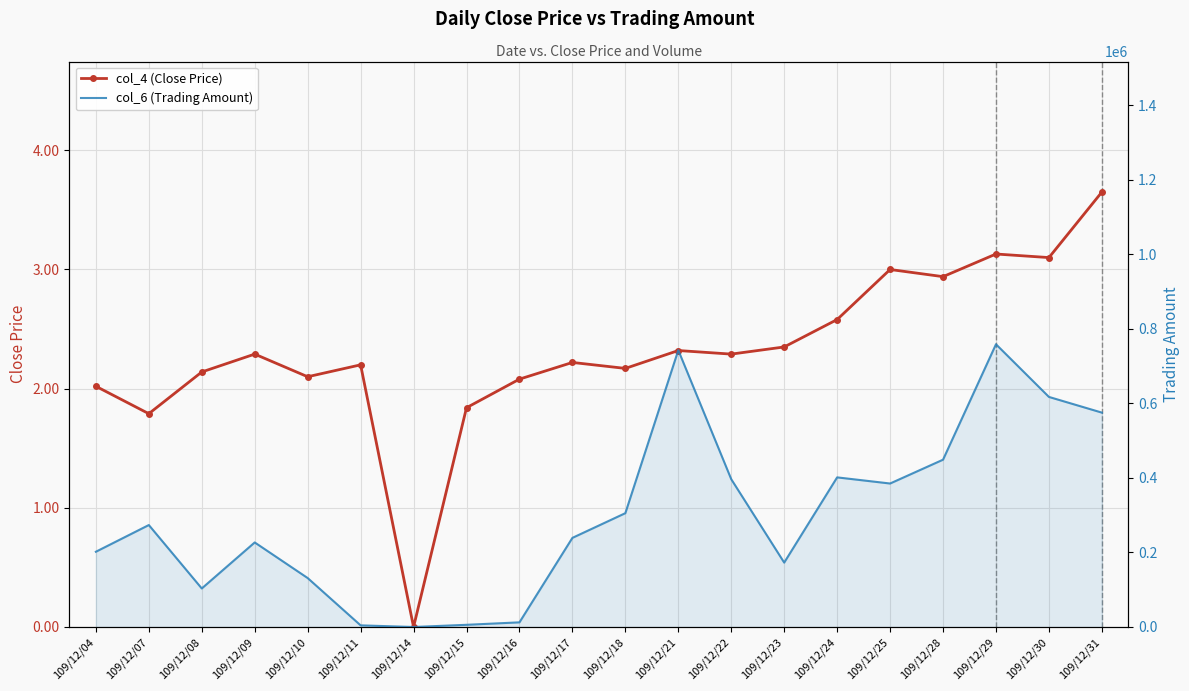

Rank the series by their average value, from highest to lowest.

col_6 (Trading Amount), col_4 (Close Price)